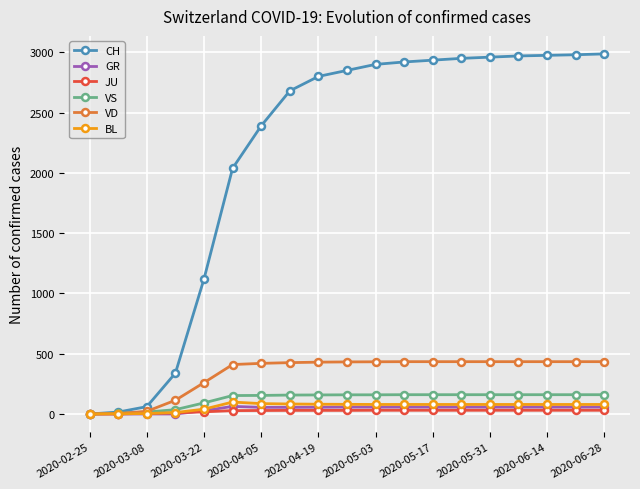

Which series has the largest total across all categories?

CH